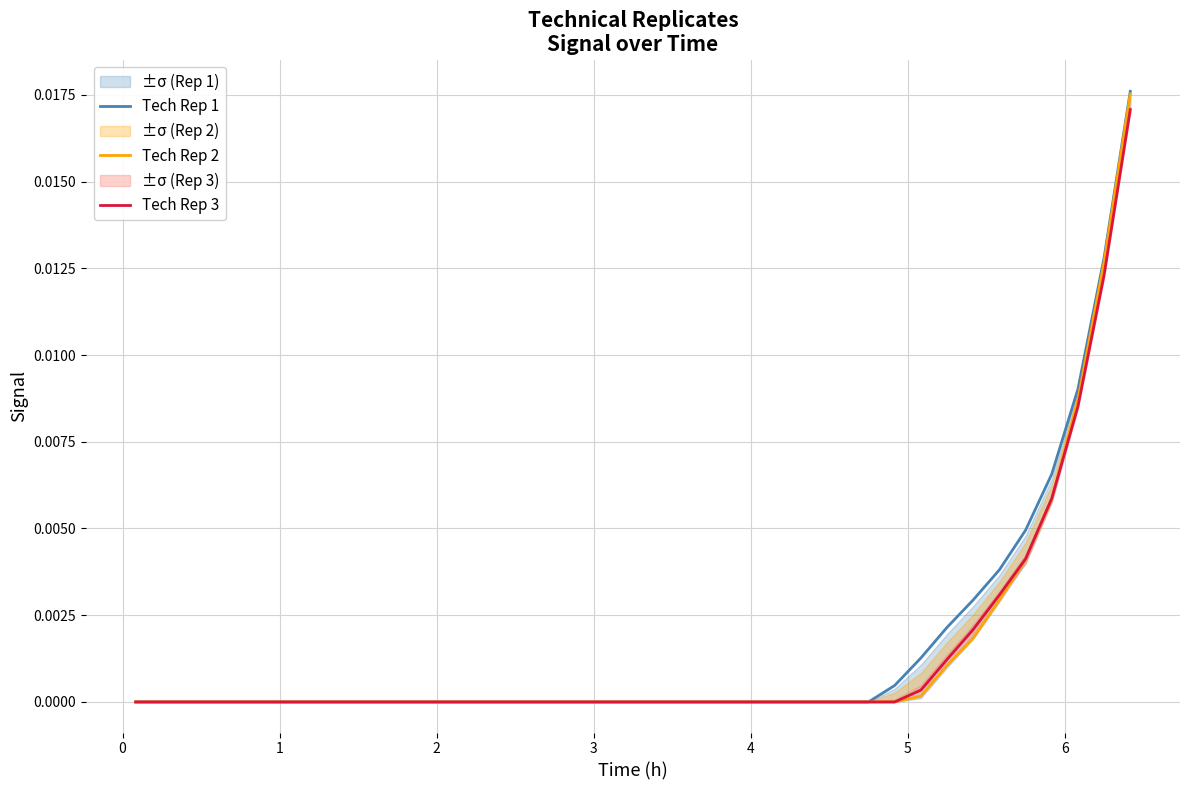

True or false: Tech Rep 3 has more than 1 interior local peaks.

False